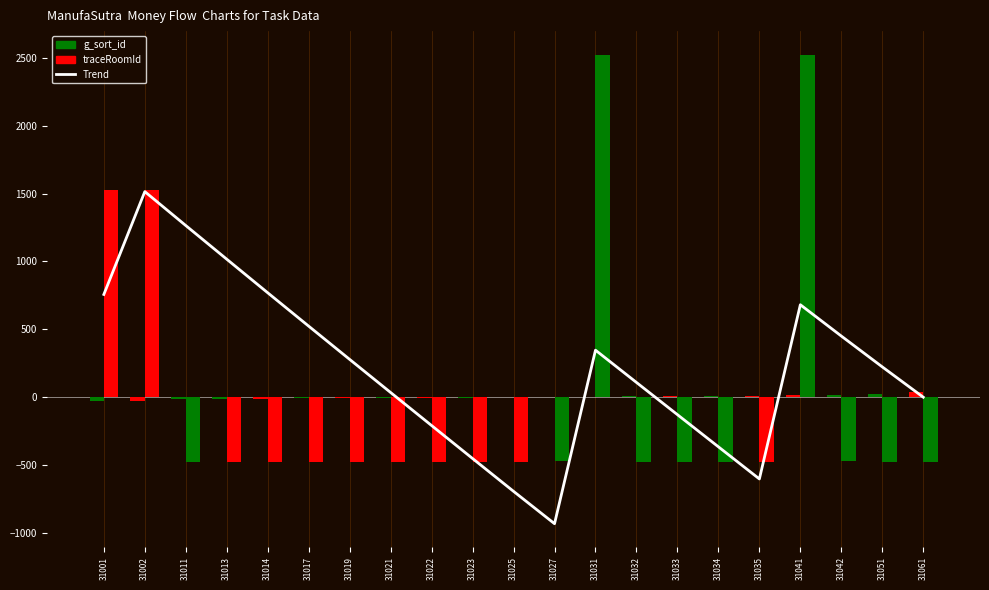

Reading right to left, transcribe all the data shown in this chart.

Trend: 31061=-0.0	31051=223.1	31042=450.2	31041=680.8	31035=-602.1	31034=-365.4	31033=-128.7	31032=108.5	31031=346.3	31027=-931.7	31025=-693.4	31023=-451.7	31022=-208.9	31021=34.4	31019=278.2	31017=523.0	31014=768.9	31013=1016.2	31011=1264.0	31002=1513.9	31001=756.7
g_sort_id: 31061=34.6	31051=24.6	31042=15.6	31041=14.6	31035=8.6	31034=7.6	31033=6.6	31032=5.6	31031=4.6	31027=0.6	31025=-1.4	31023=-3.4	31022=-4.4	31021=-5.4	31019=-7.4	31017=-9.4	31014=-12.4	31013=-13.4	31011=-15.4	31002=-24.4	31001=-25.4
traceRoomId: 31061=-475.8	31051=-473.8	31042=-471.8	31041=2523.2	31035=-476.8	31034=-475.8	31033=-475.8	31032=-475.8	31031=2523.2	31027=-471.8	31025=-476.8	31023=-476.8	31022=-476.8	31021=-476.8	31019=-476.8	31017=-476.8	31014=-476.8	31013=-476.8	31011=-478.8	31002=1522.2	31001=1522.2